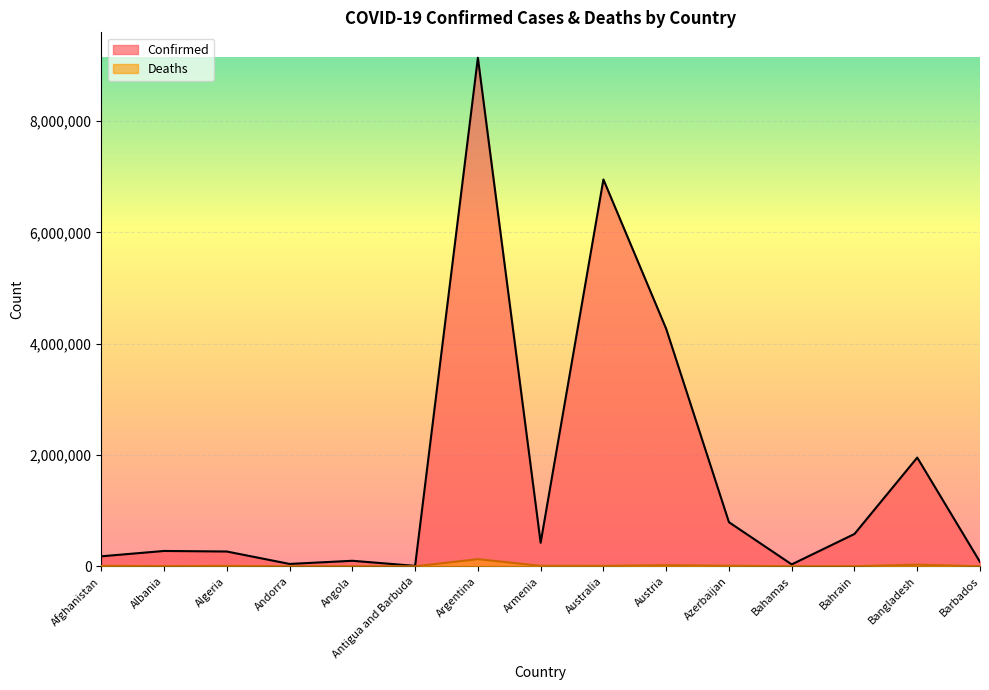

What is the value of the Deaths point at the 3rd from the left?

6875